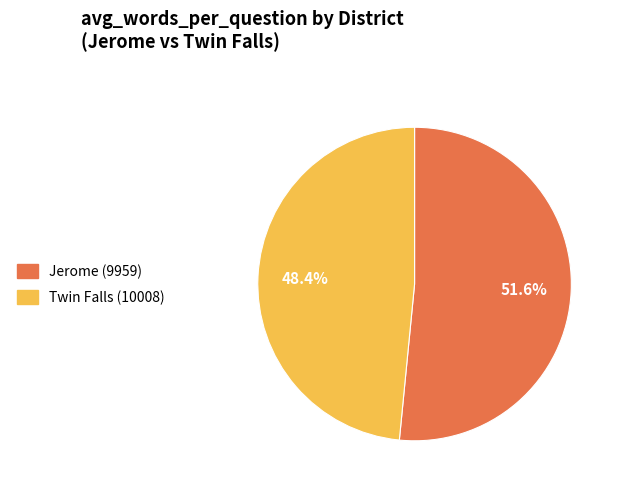

Count the number of slices in the pie.

2